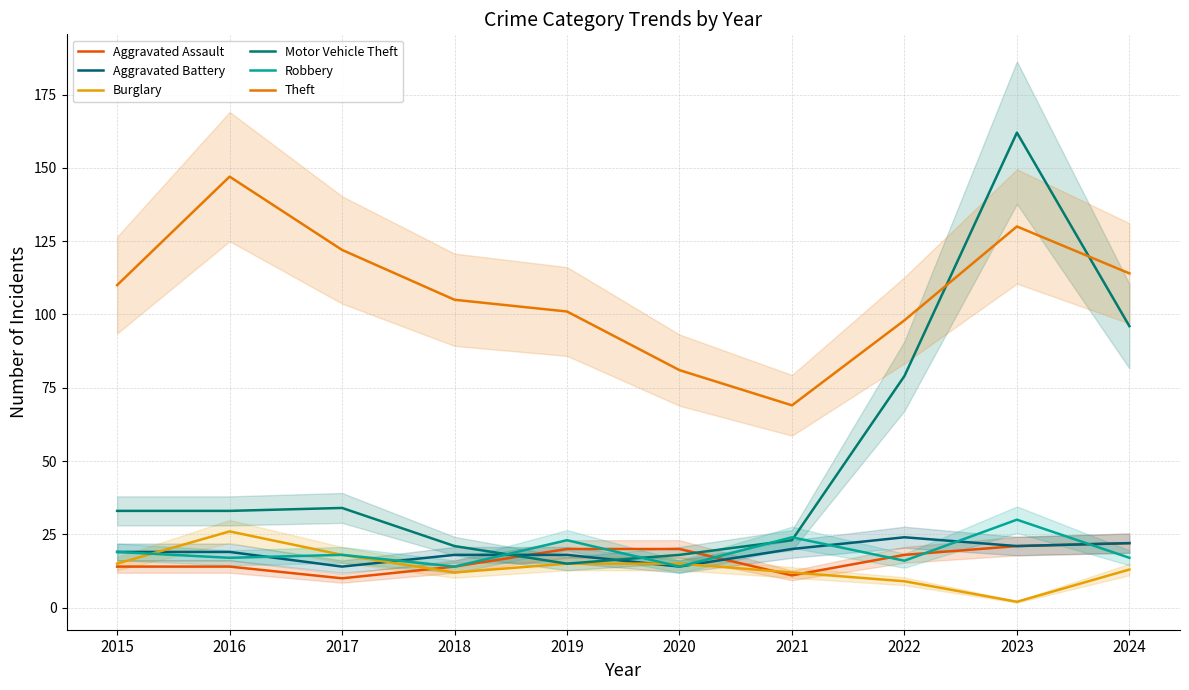

What is the difference between the maximum and minimum values in the Burglary series?

24